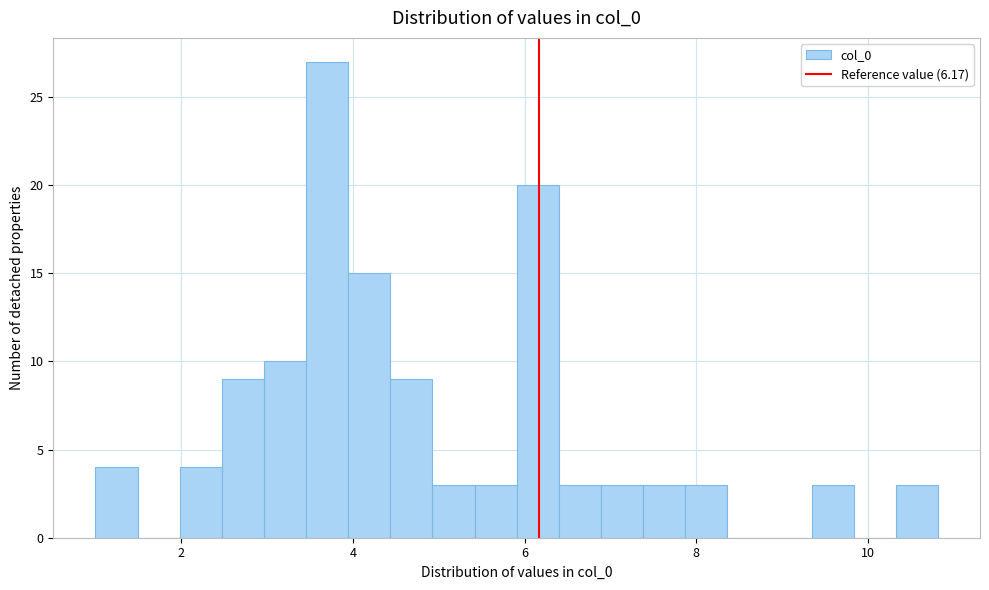

Read against the x-axis, roughly where is the centre of the tallest bar?

3.6